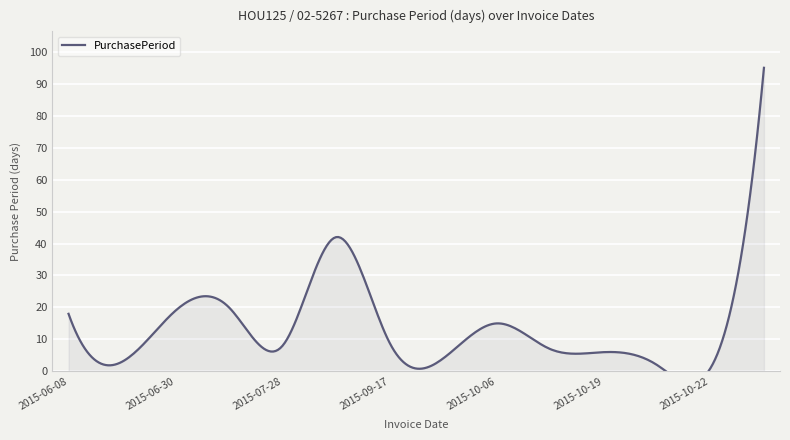

List the labels in order of value, smallest first.

2015-10-22, 2015-10-21, 2015-06-11, 2015-09-21, 2015-10-19, 2015-10-13, 2015-07-28, 2015-09-17, 2015-10-06, 2015-06-08, 2015-06-30, 2015-07-20, 2015-09-08, 2016-01-25